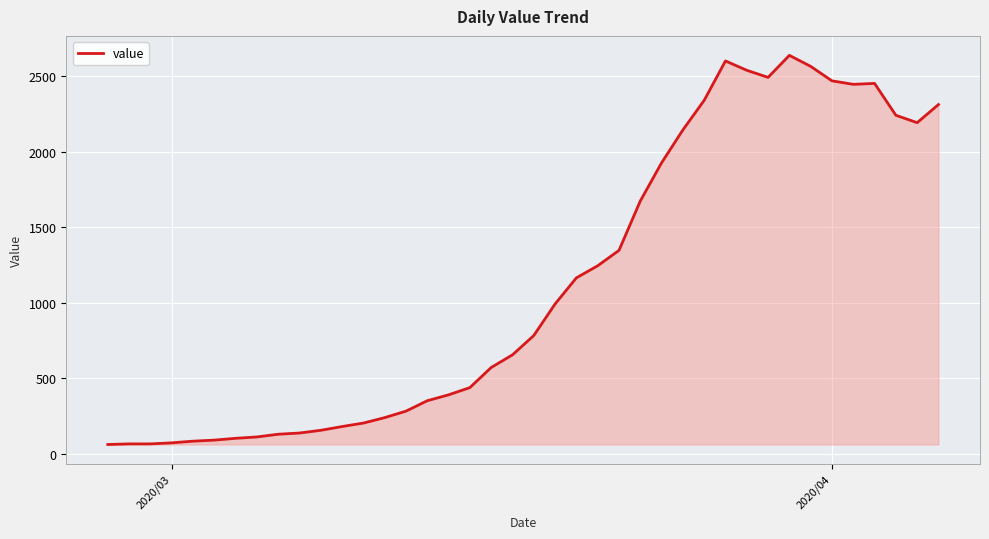

What is the maximum value shown in the chart?

2639